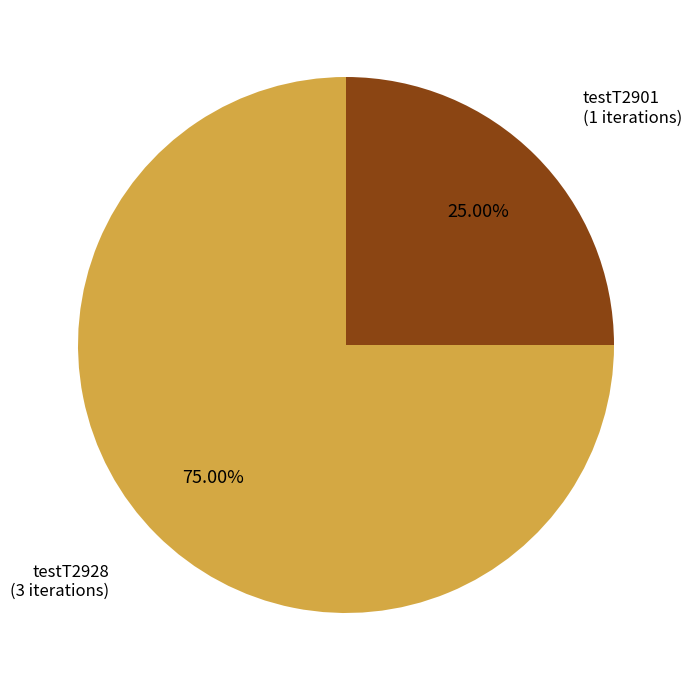

Approximately how many times larger is the value at testT2928 compared to testT2901?

3.0